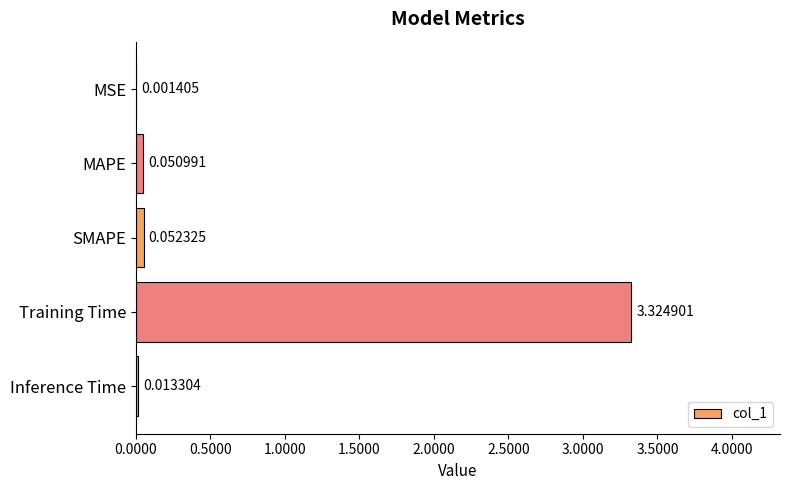

Where is the data nearest to the value 1?

SMAPE